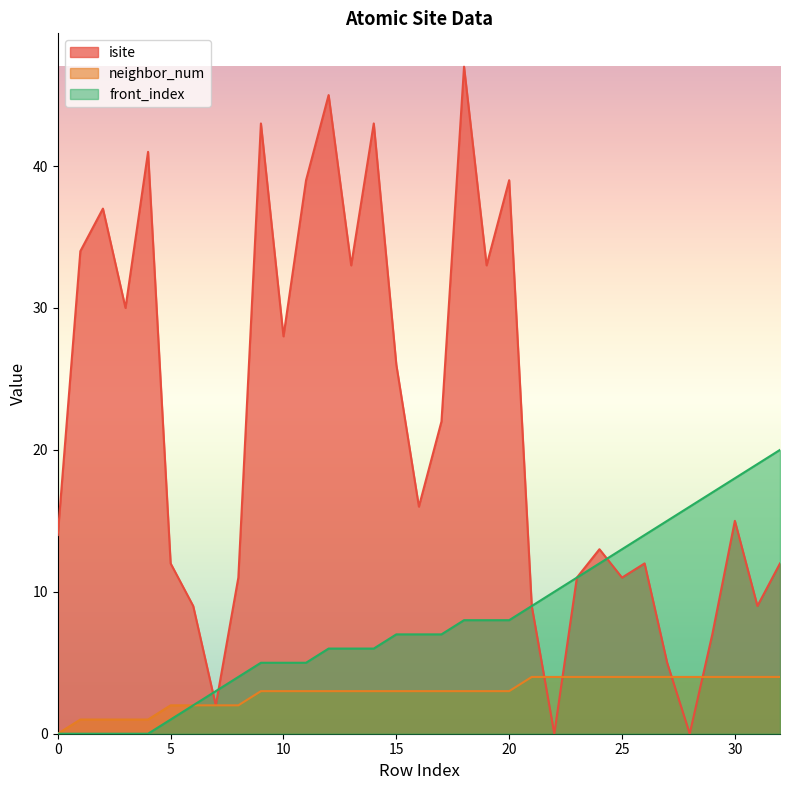

What is the average value of the neighbor_num series?

3